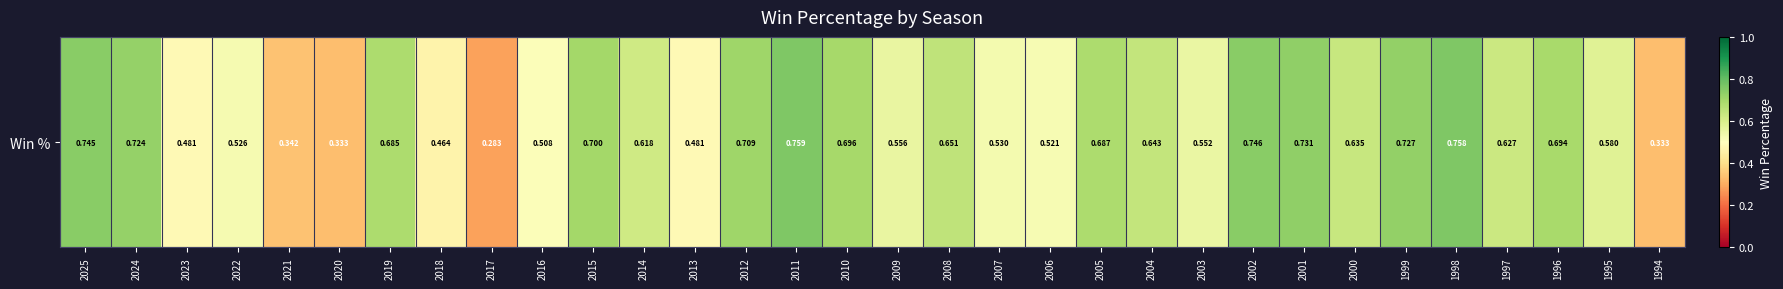

What is the smallest value displayed?

0.3